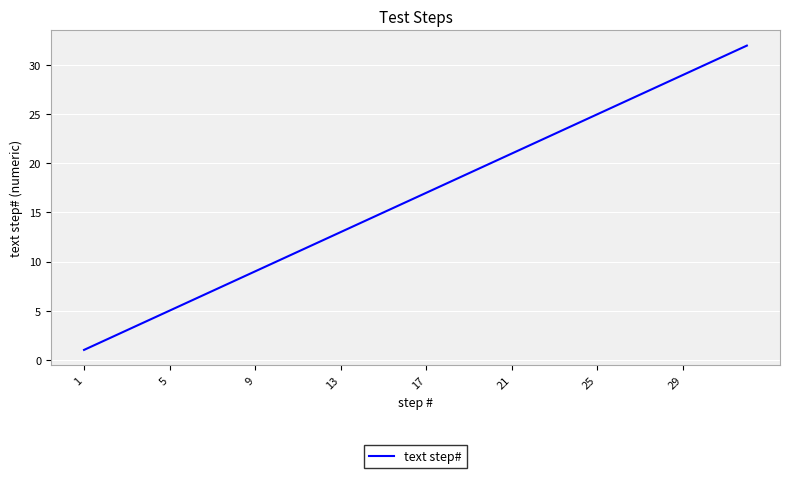

What is the minimum value shown in the chart?

1